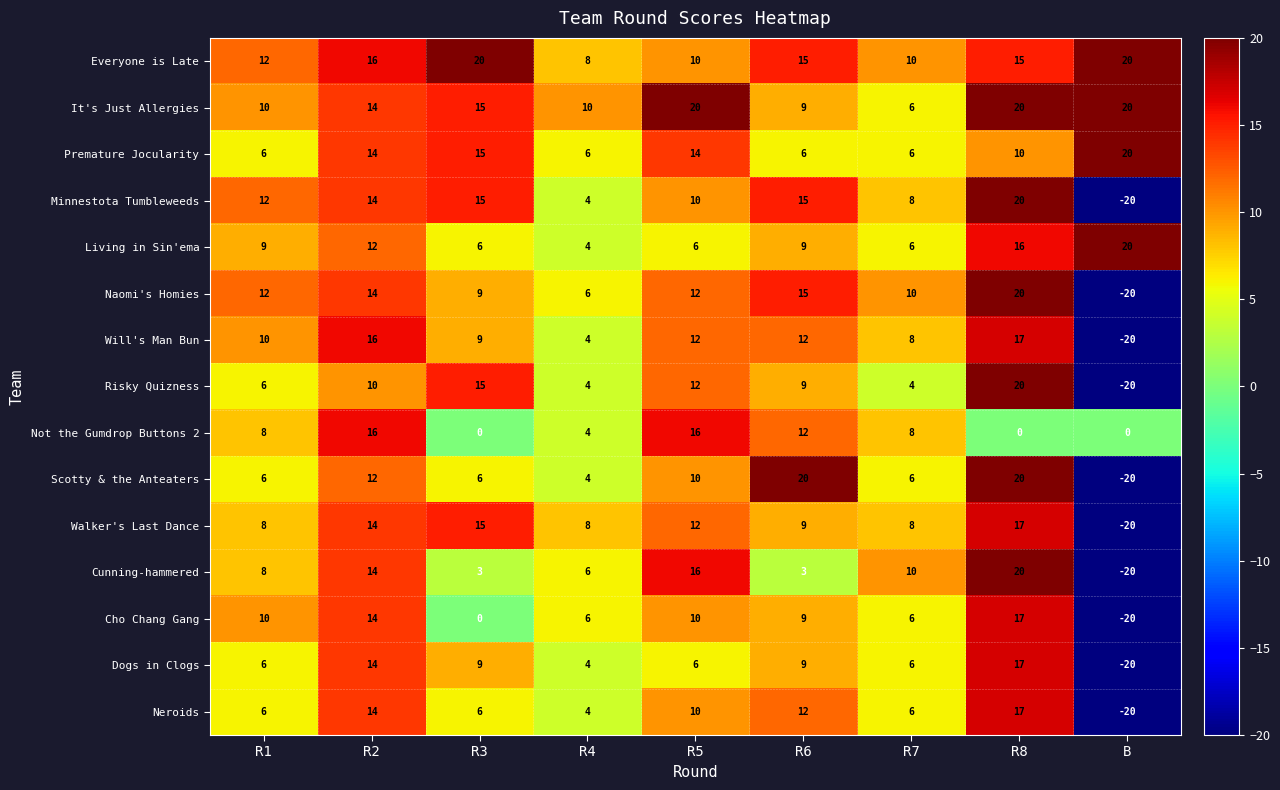

Which label corresponds to the smallest value in the chart?

B